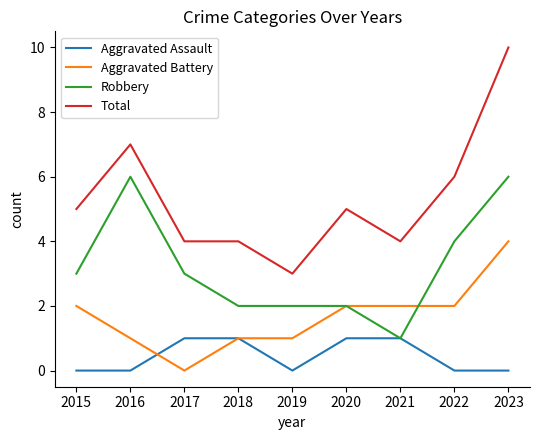

Read the Total value at 2019.

3